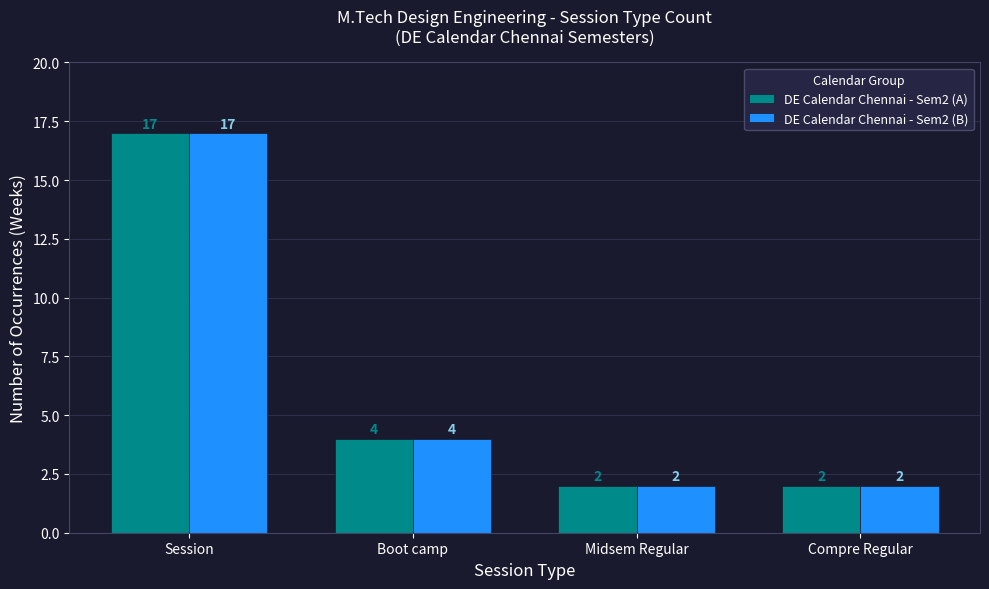

What is the value of the DE Calendar Chennai - Sem2 (B) bar at the 2nd from the left?

4